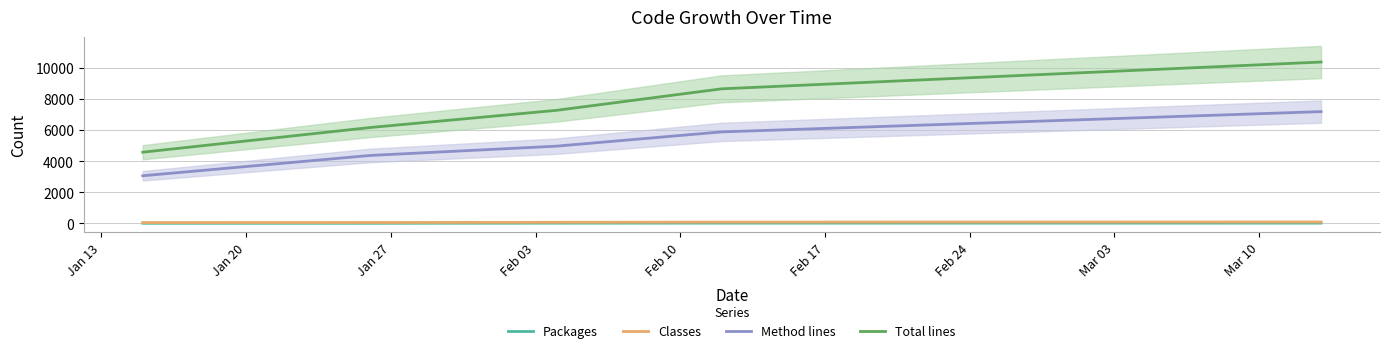

True or false: Total lines and Packages cross at least once.

False